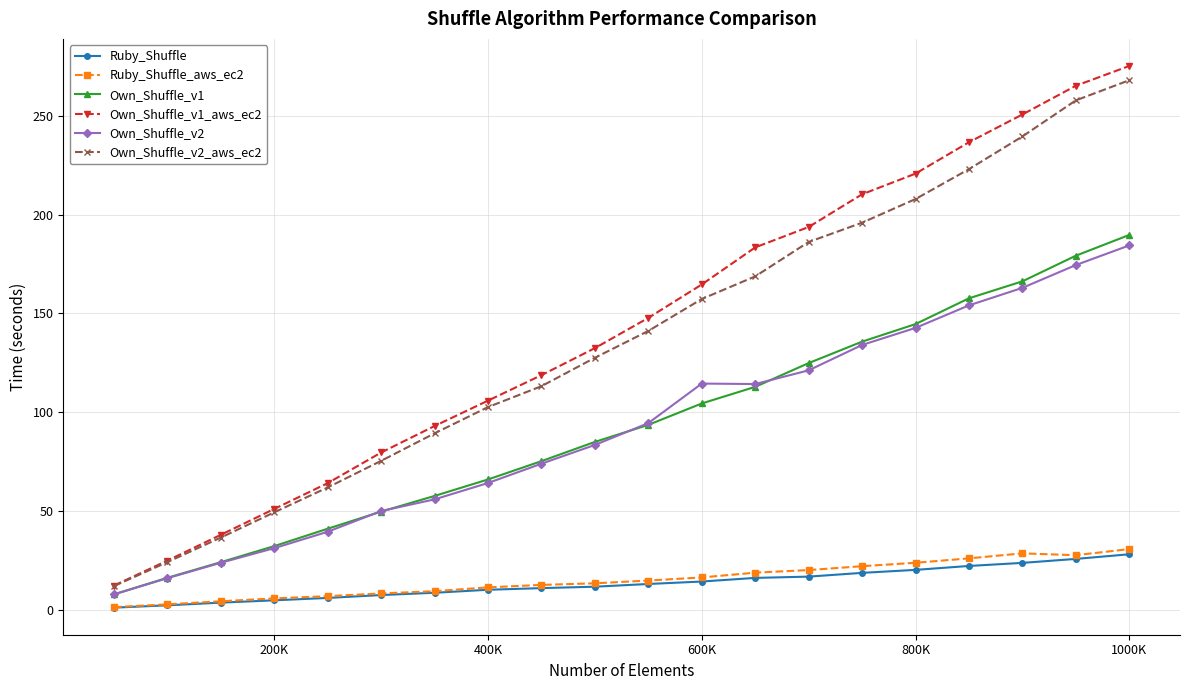

Which series has the largest range (max minus min)?

Own_Shuffle_v1_aws_ec2